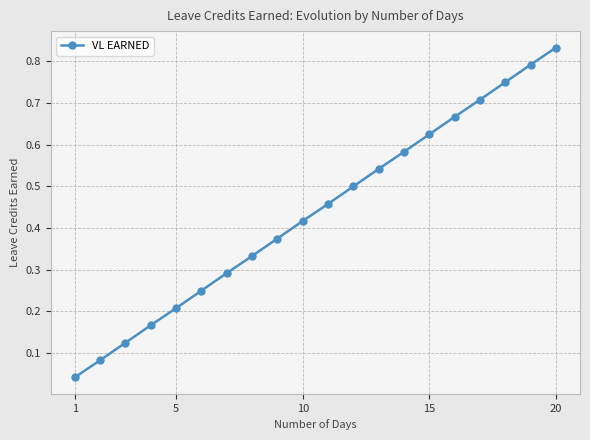

True or false: there are more than 2 points higher than both neighbors.

False